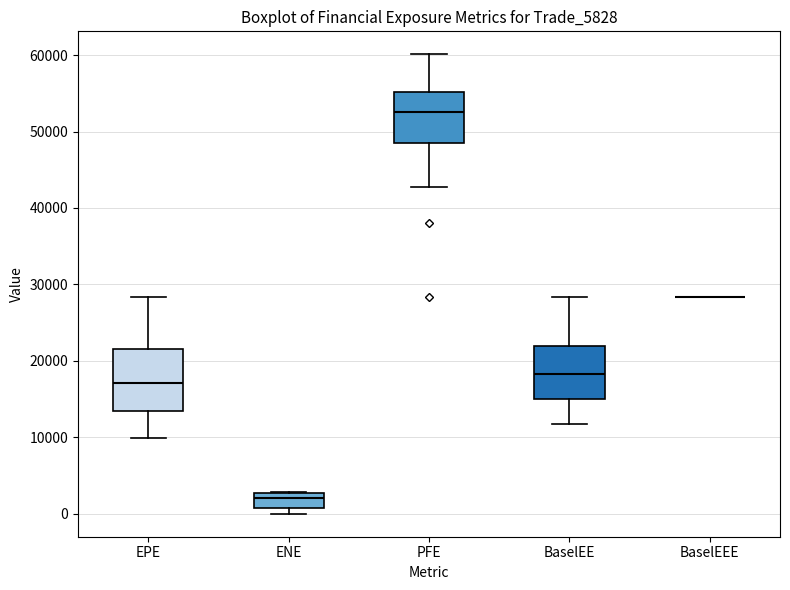

Reading left to right, transcribe this box plot: for each box, give where its median line is, the range the box spans, and where its two whiskers end, as read against the y-axis. The values are not printed on the chart, so give them approximately, as read against the axis.

EPE: median 17000, box 13000 to 21000, whiskers 10000 to 28000
ENE: median 2000, box 1000 to 3000, whiskers 0 to 3000
PFE: median 53000, box 48000 to 55000, whiskers 43000 to 60000
BaselEE: median 18000, box 15000 to 22000, whiskers 12000 to 28000
BaselEEE: box collapsed to a line at 28000, whiskers 28000 to 28000